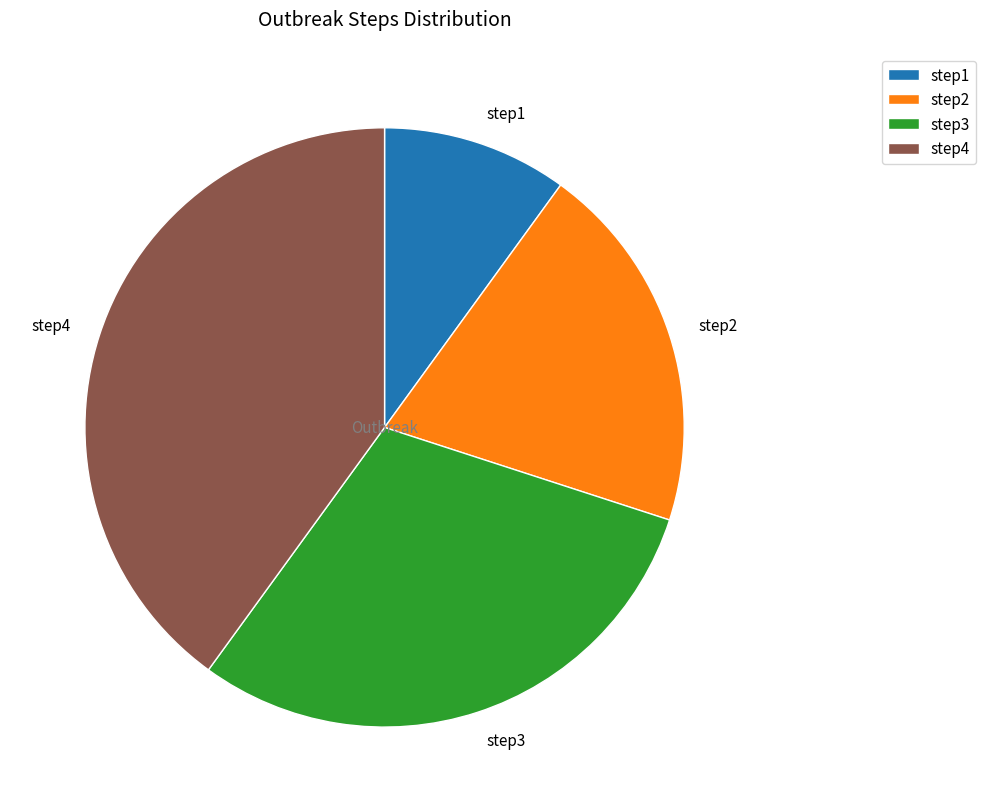

Is it true that step1 is 10% of the pie?

True